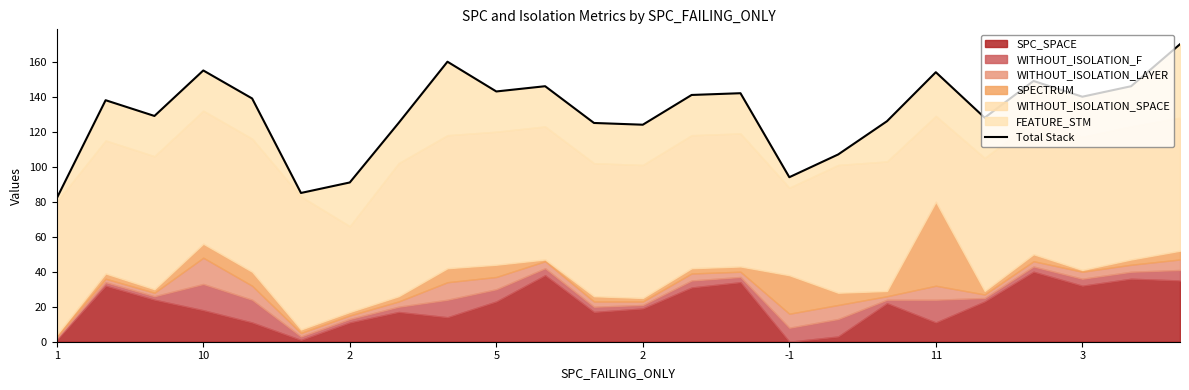

Between 10 and 22, which is larger?

10